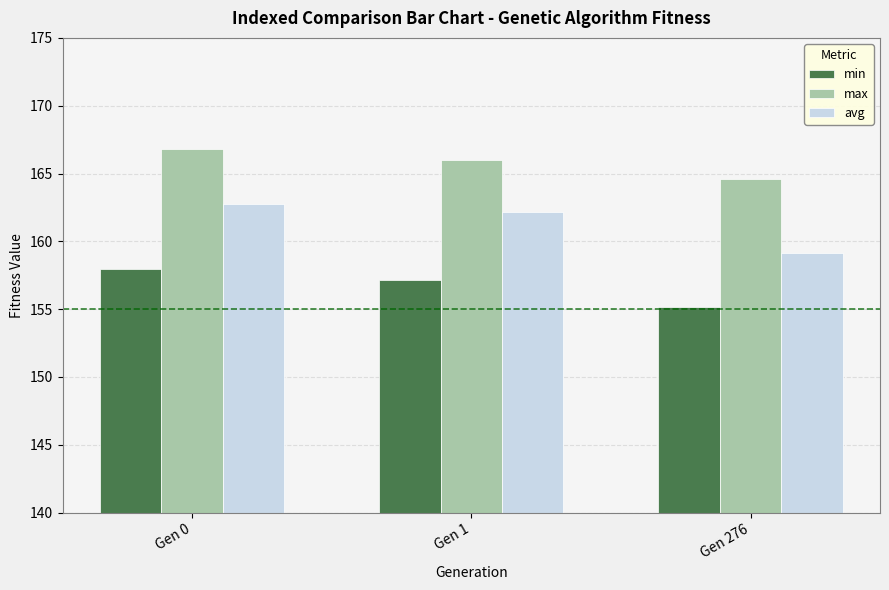

What is the maximum value shown in the chart?

166.8